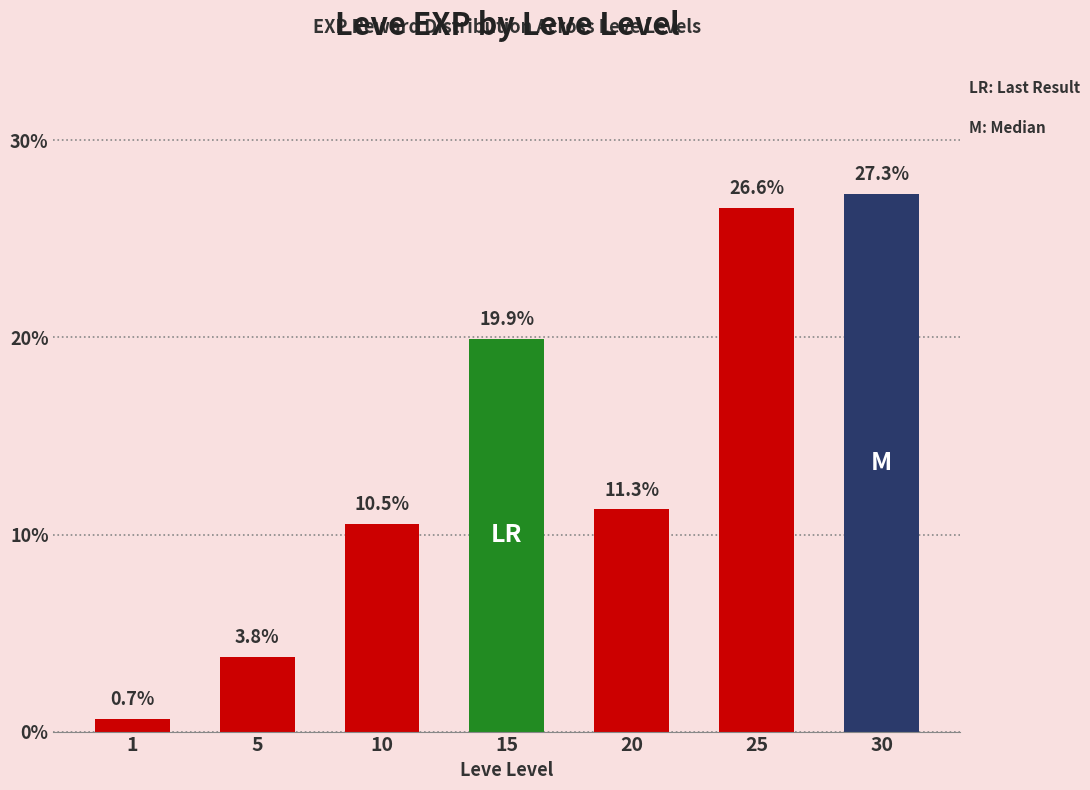

What is the value of the 4th bar from the left?

19.9